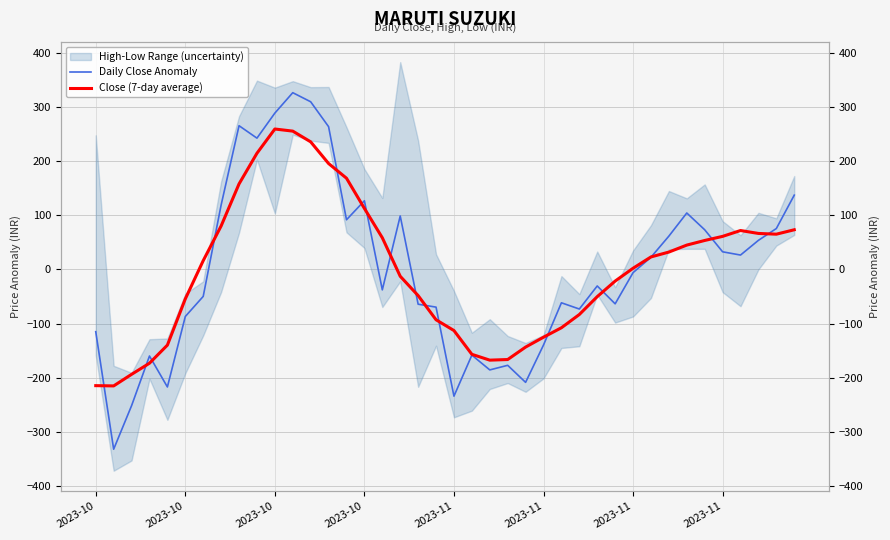

What is the maximum value for Close (7-day average)?

259.5